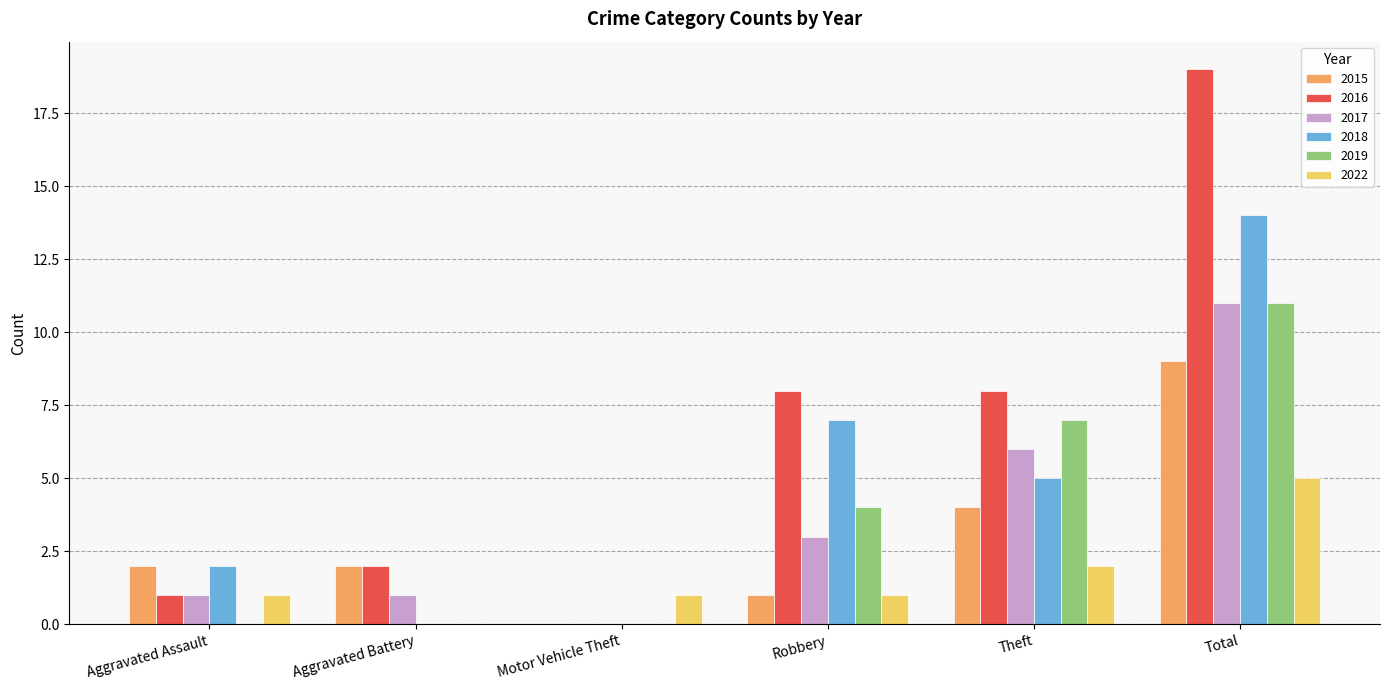

Are the bars grouped side by side (vs. stacked)?

Yes